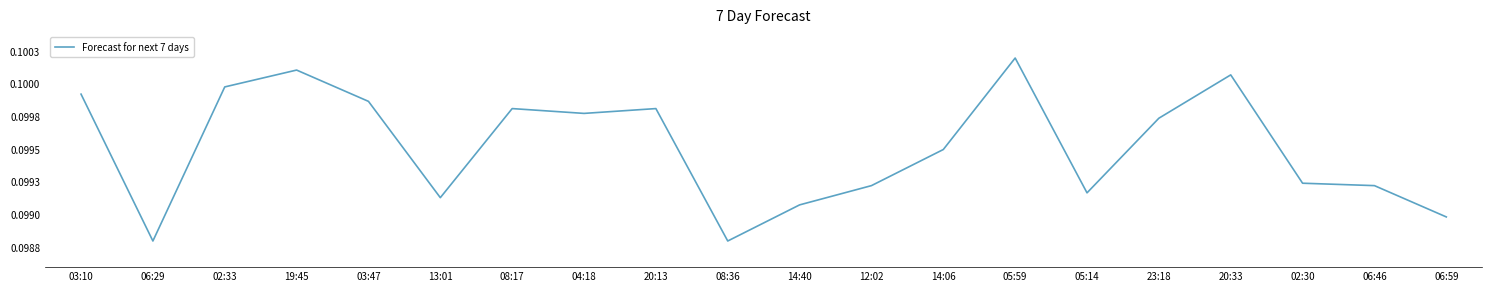

Is it true that the value at 14:06 is 0.1?

True